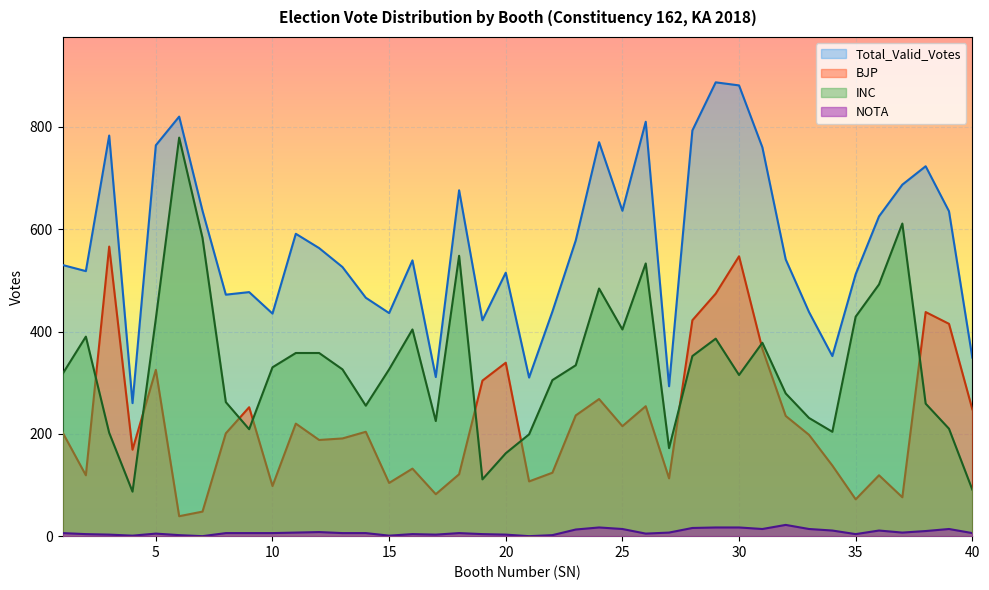

How many lines are shown in the chart?

4